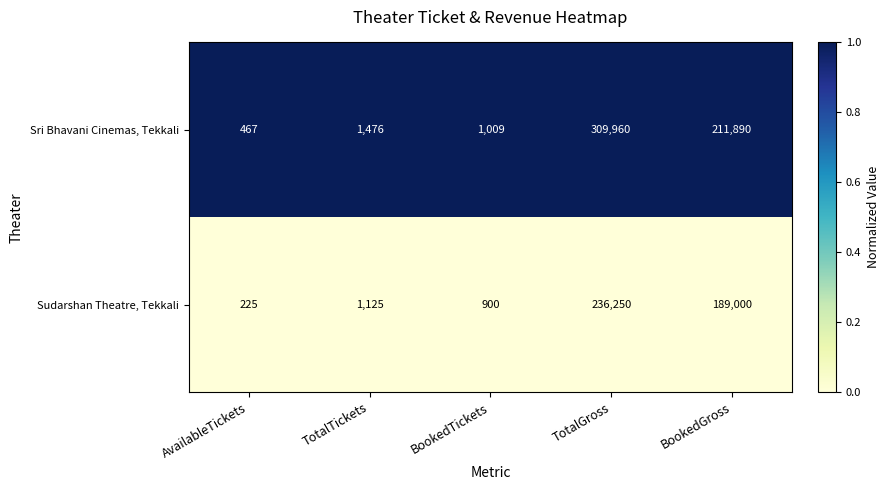

Which series has the largest total across all categories?

Sri Bhavani Cinemas, Tekkali